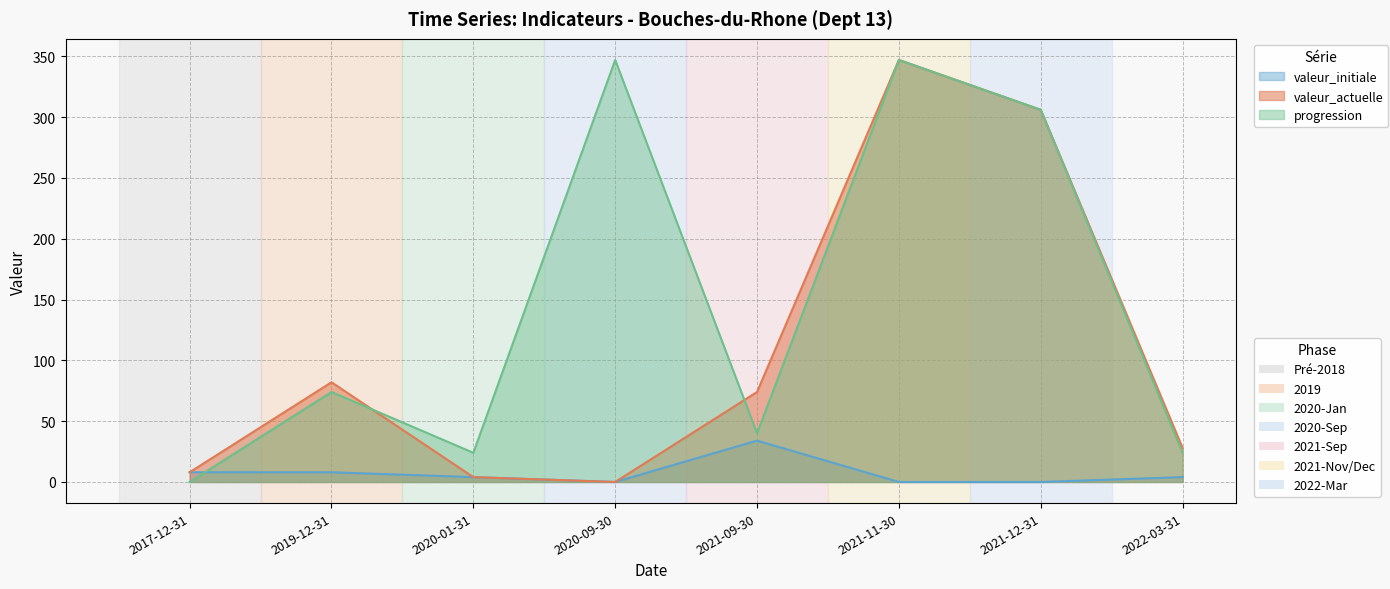

Is it true that progression equals 43 at 2022-03-31?

False